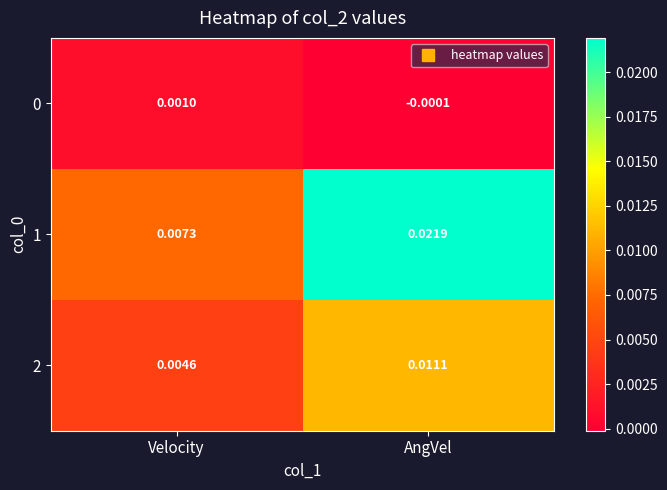

At which label is 0 closest to 0?

AngVel